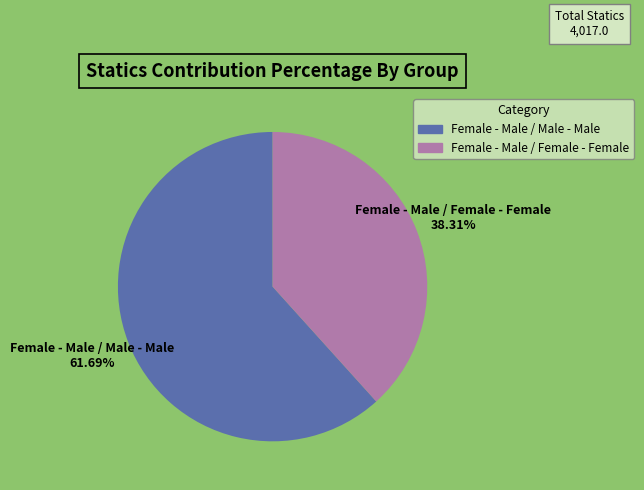

To the nearest percent, what is the difference between the largest and smallest slice percentages?

23%